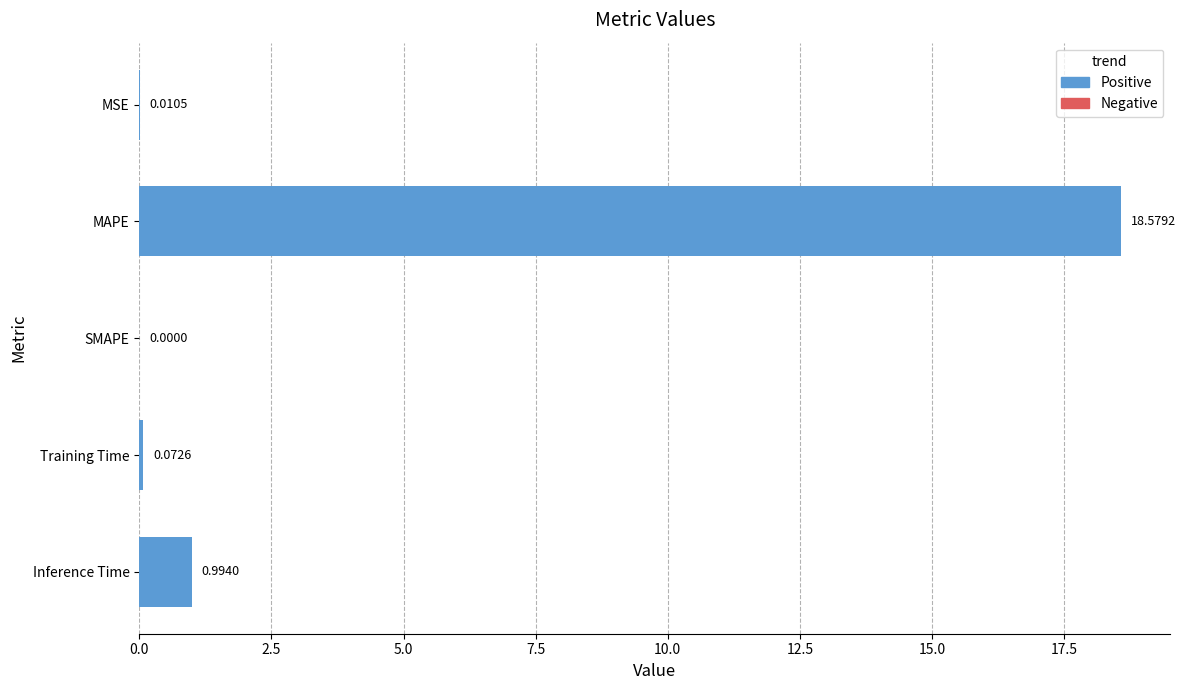

Which label corresponds to the largest value in the chart?

MAPE